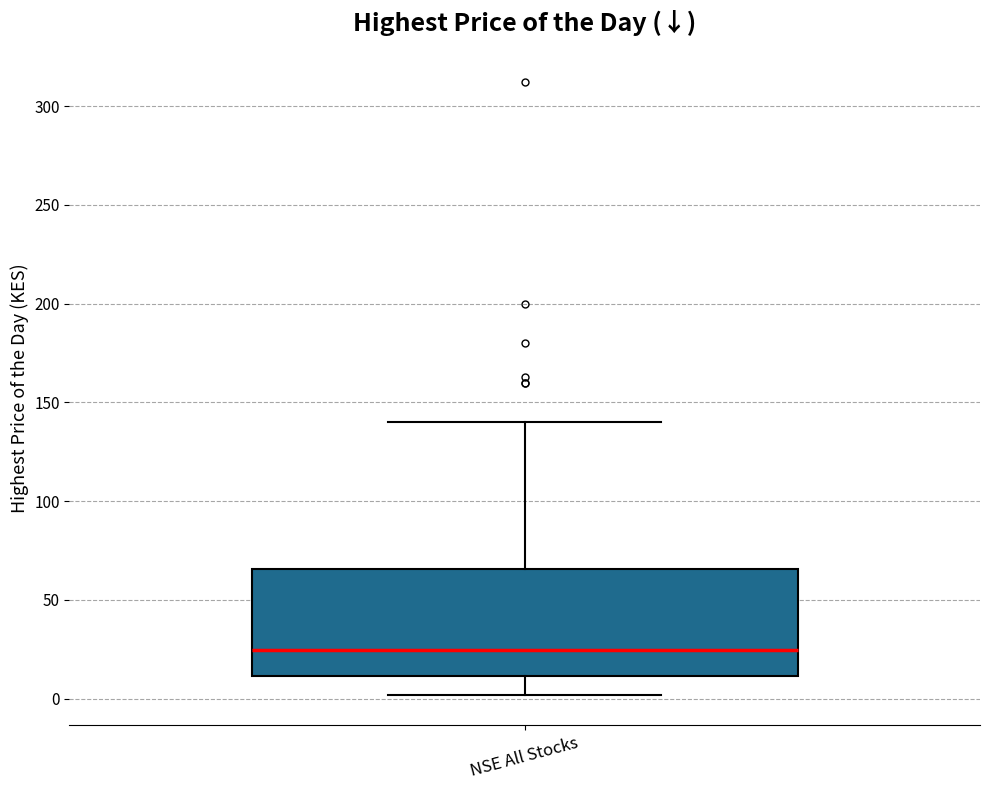

Where is the upper edge of the box for NSE All Stocks on the y-axis? The values are not printed on the chart, so give them approximately, as read against the axis.

65